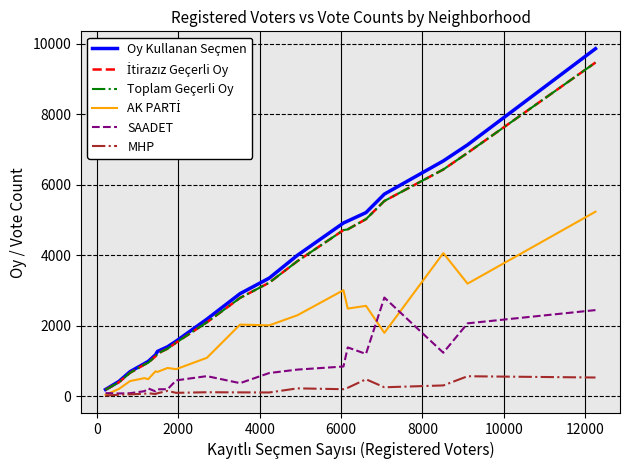

Does the chart display data point markers on the line(s)?

No